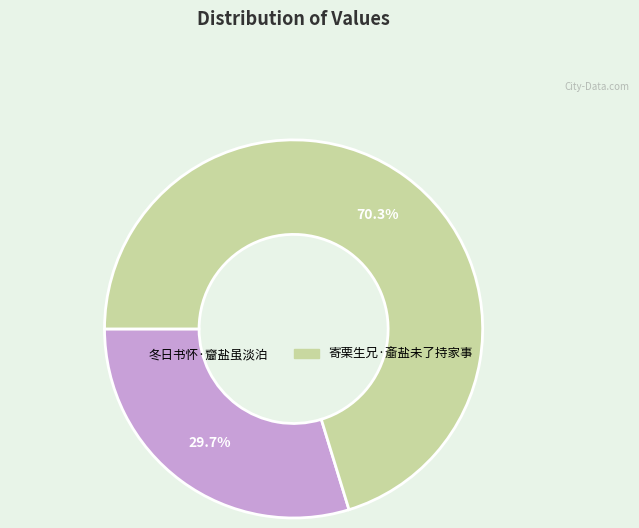

What portion of the pie excludes 冬日书怀·齏盐虽淡泊?

70.3%